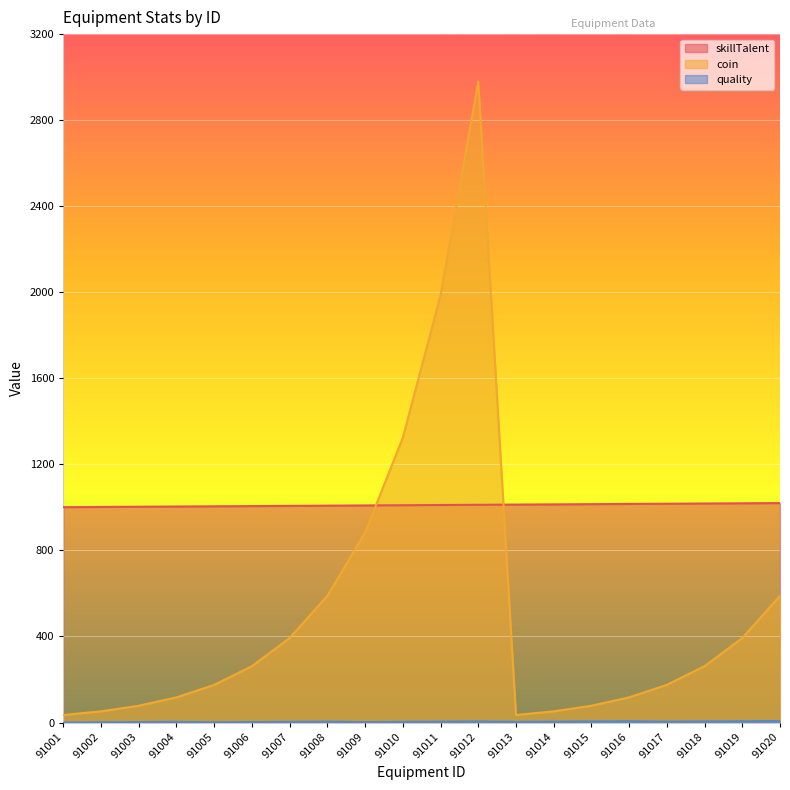

Which series has the largest total across all categories?

skillTalent